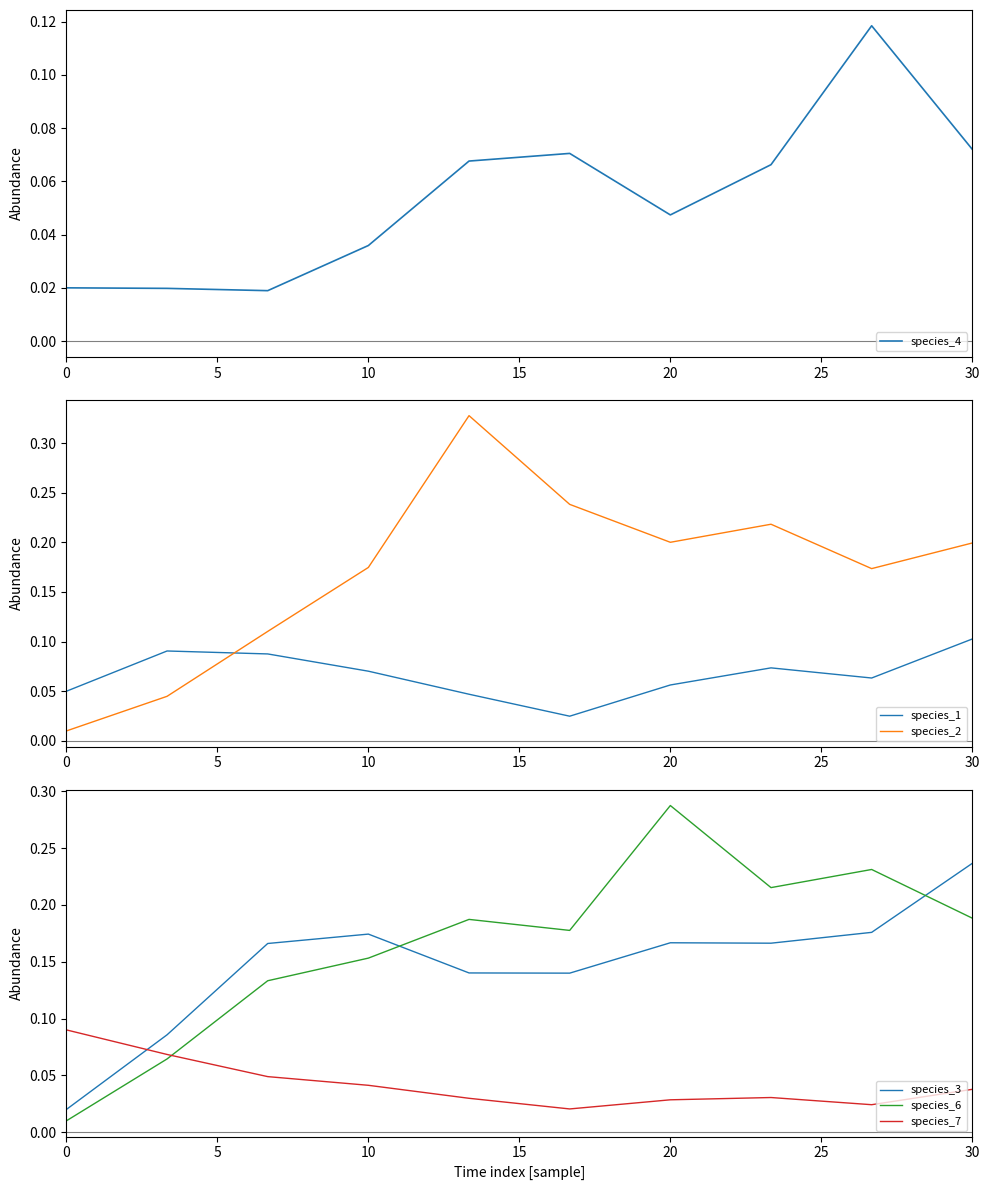

True or false: species_2 has a value of 0.2 at 20.

True